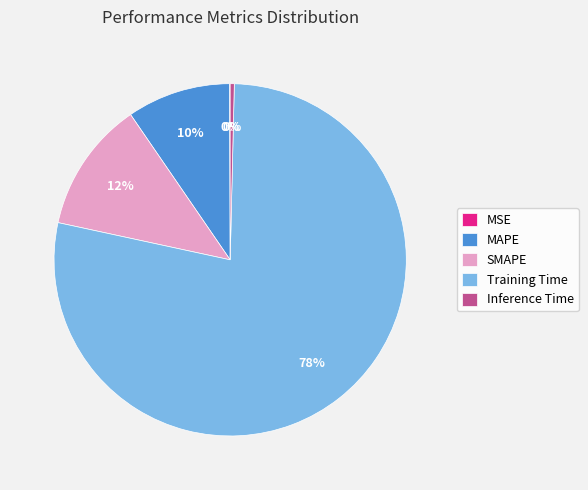

Which category has the biggest portion of the pie?

Training Time